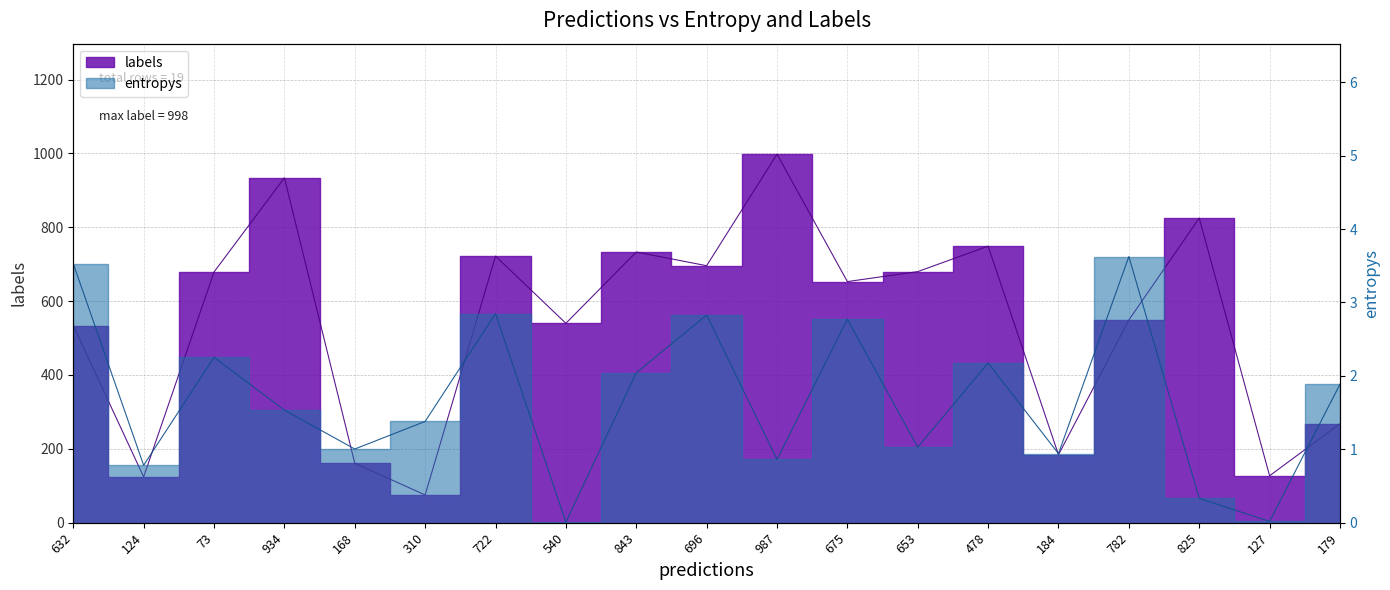

Reading left to right, transcribe all the data shown in this chart.

entropys: 3.5	0.8	2.3	1.5	1.0	1.4	2.8	0.0	2.0	2.8	0.9	2.8	1.0	2.2	0.9	3.6	0.3	0.0	1.9
labels: 534.0	124.0	679.0	934.0	161.0	75.0	722.0	540.0	733.0	696.0	998.0	653.0	680.0	749.0	184.0	549.0	825.0	127.0	268.0